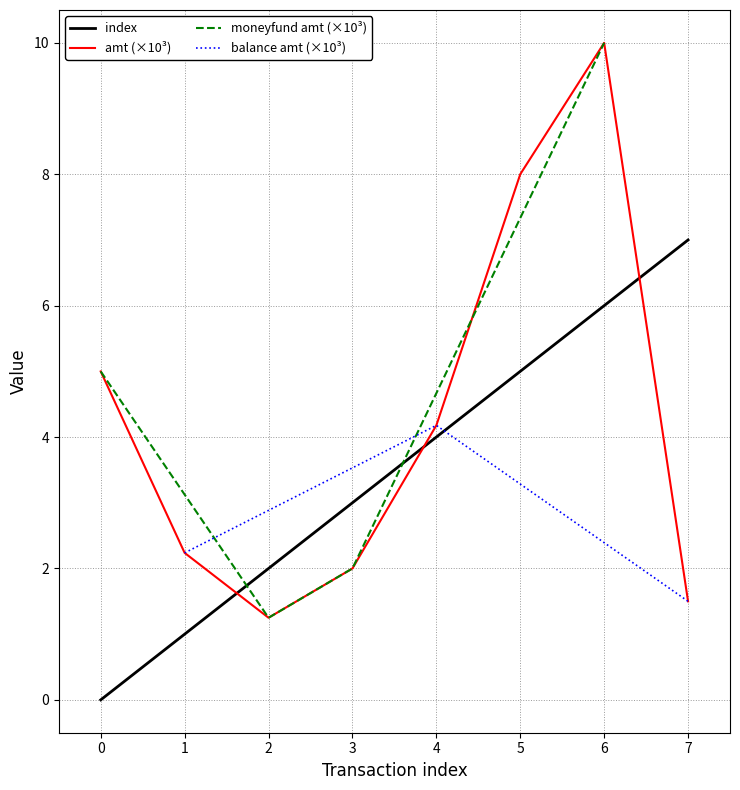

The value of index at 6 is 6.0. True or false?

True